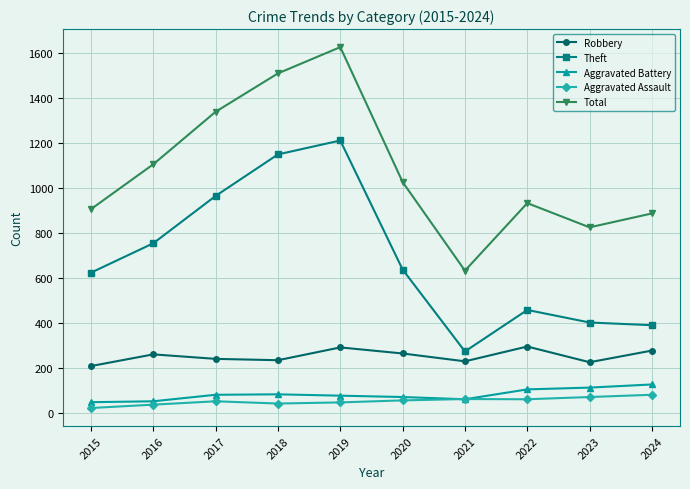

Is it true that Theft equals 727 at 2019?

False